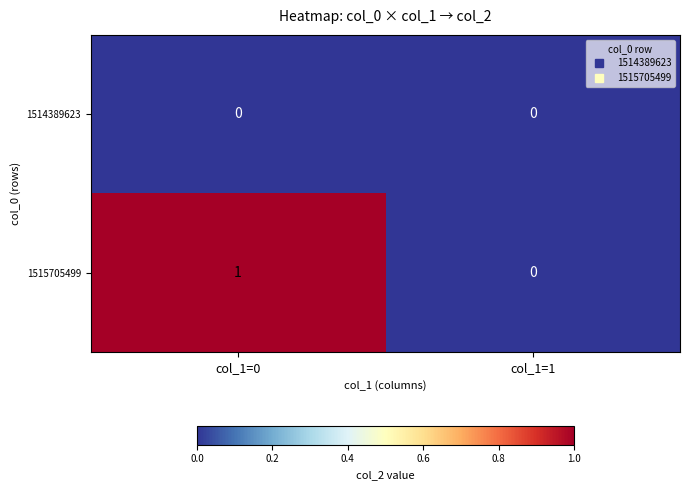

List the series in order of their peak value, highest first.

1515705499, 1514389623